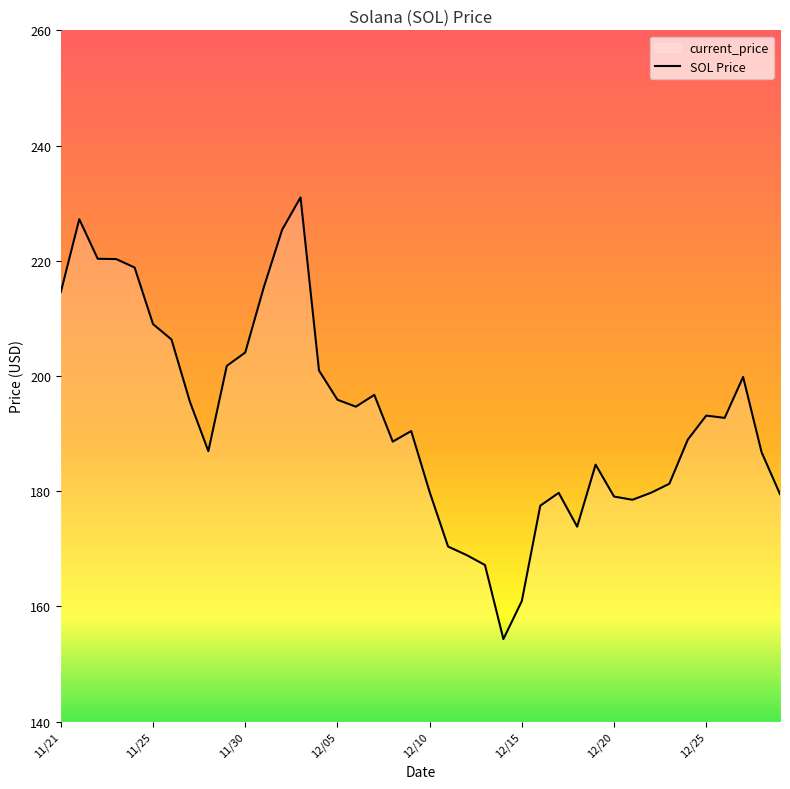

What is the sum of all values?

7720.9